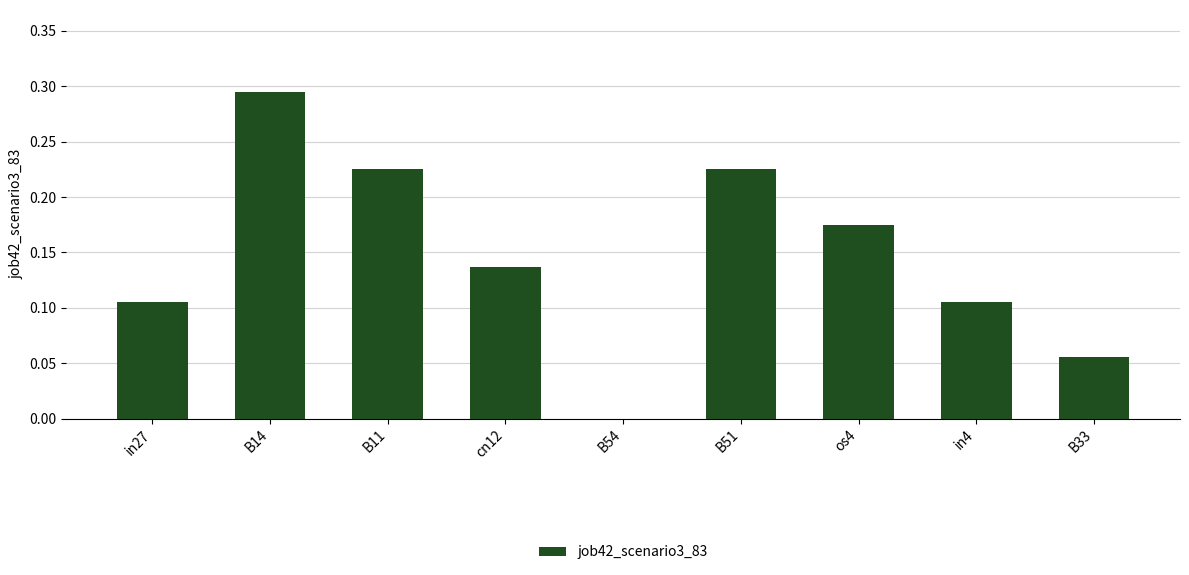

How many values are above zero?

8